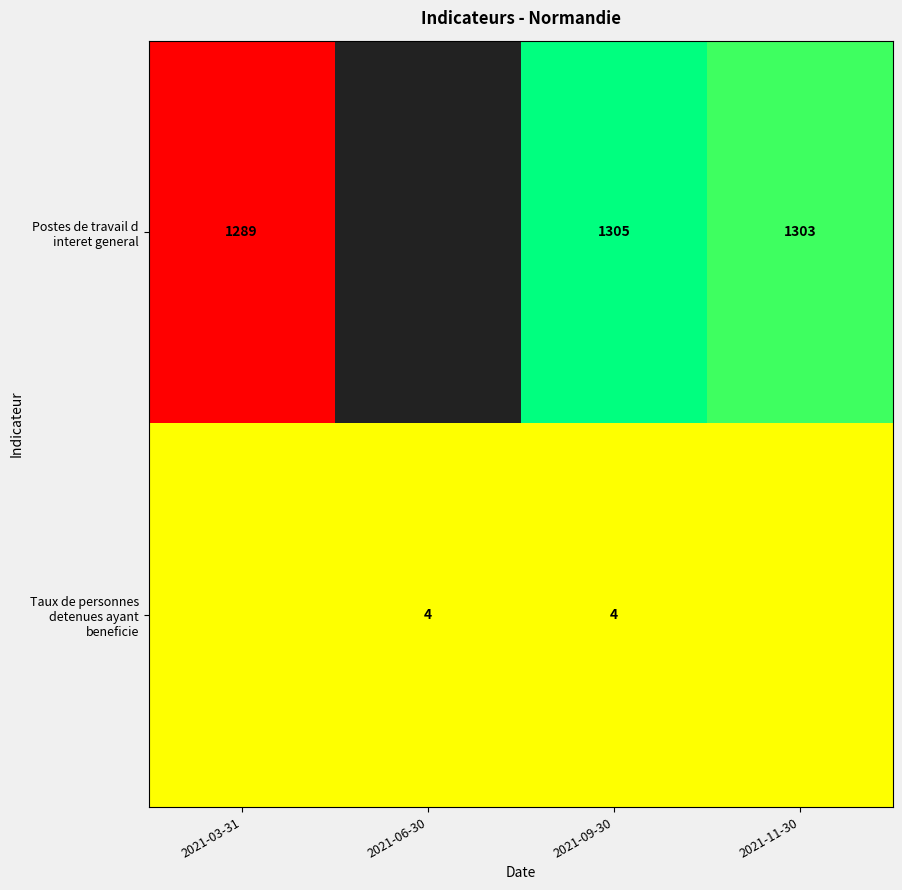

Rank the series at 2021-09-30 from lowest to highest value.

Taux de personnes detenues ayant beneficie, Postes de travail d interet general